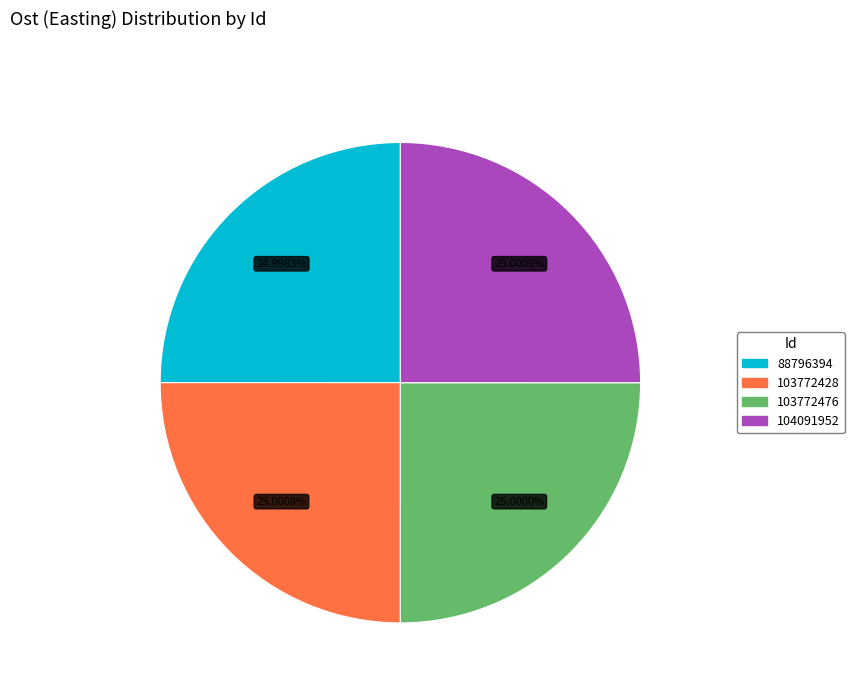

How much of the chart is everything except 104091952?

75.0%